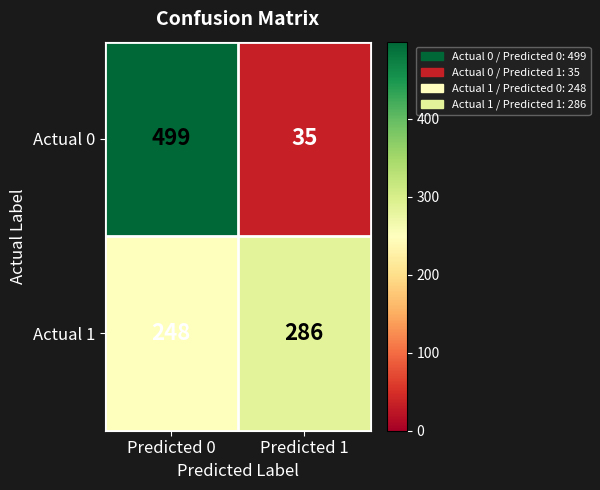

Is it true that Actual 1 equals 286 at Predicted 1?

True